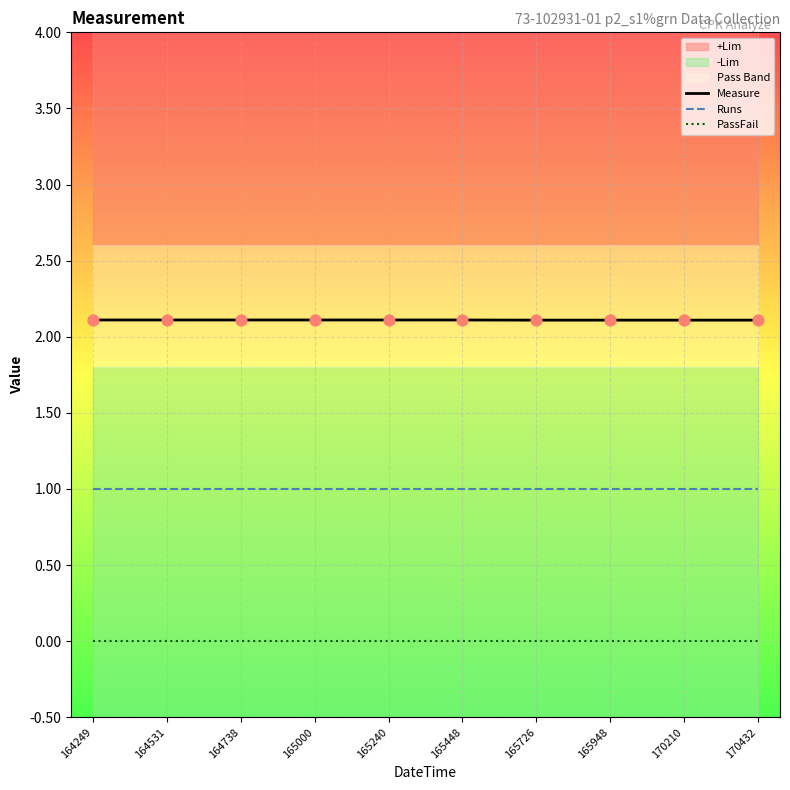

Is the value of Runs at 165948 greater than the value of Measure at 165448?

No